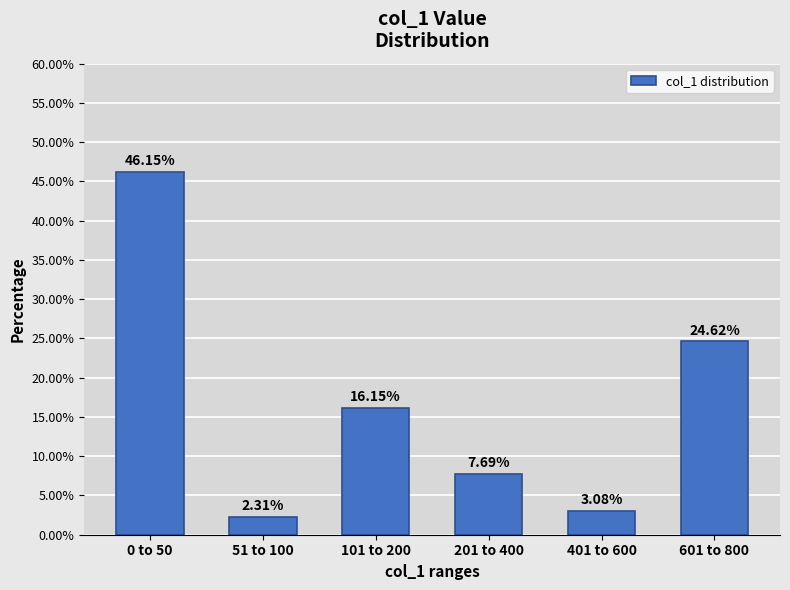

What is the difference between the maximum and minimum values?

43.8